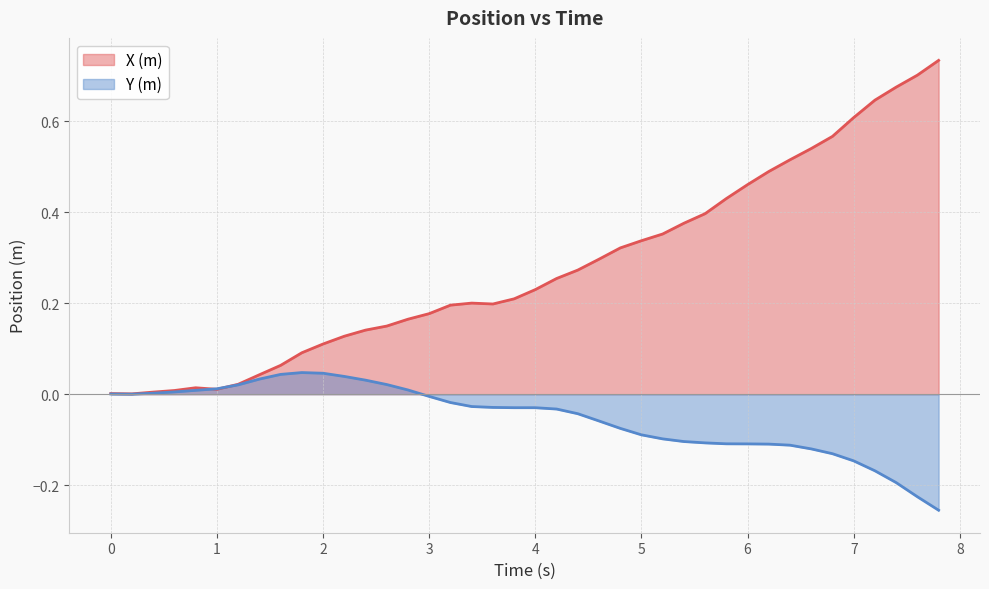

Which series has the largest total across all categories?

X (m)